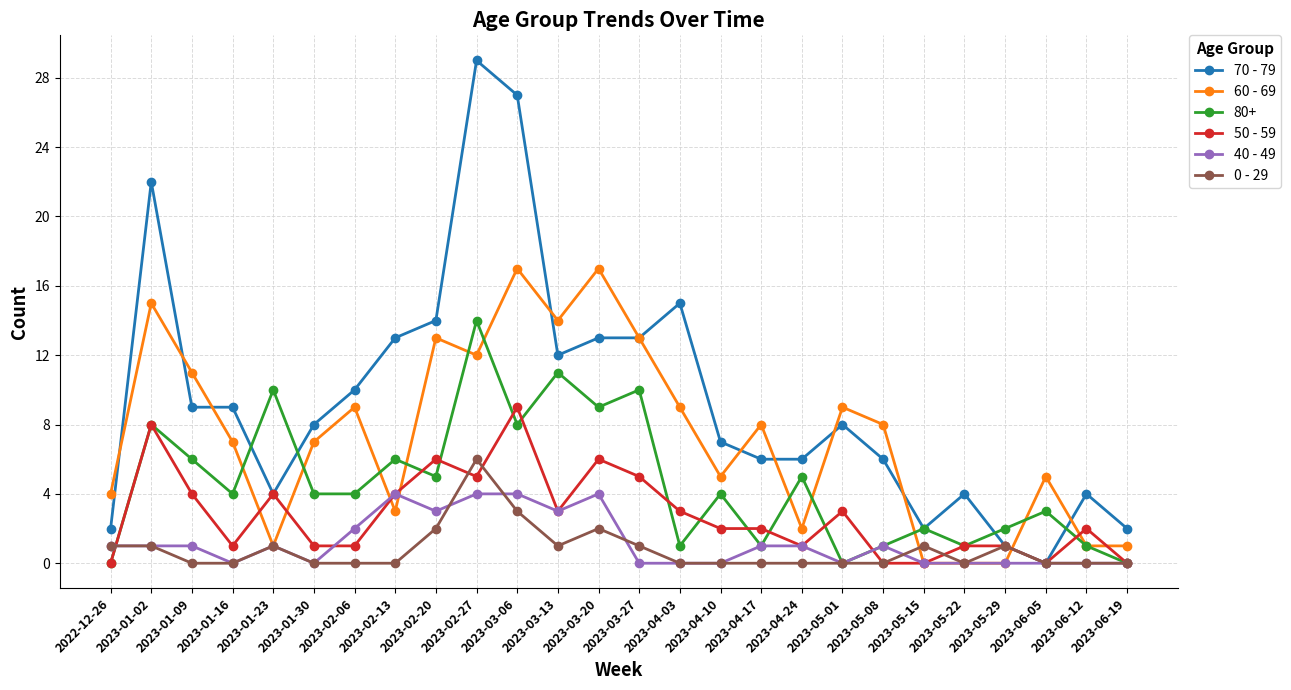

True or false: 70 - 79 has more than 0 interior local peaks.

True